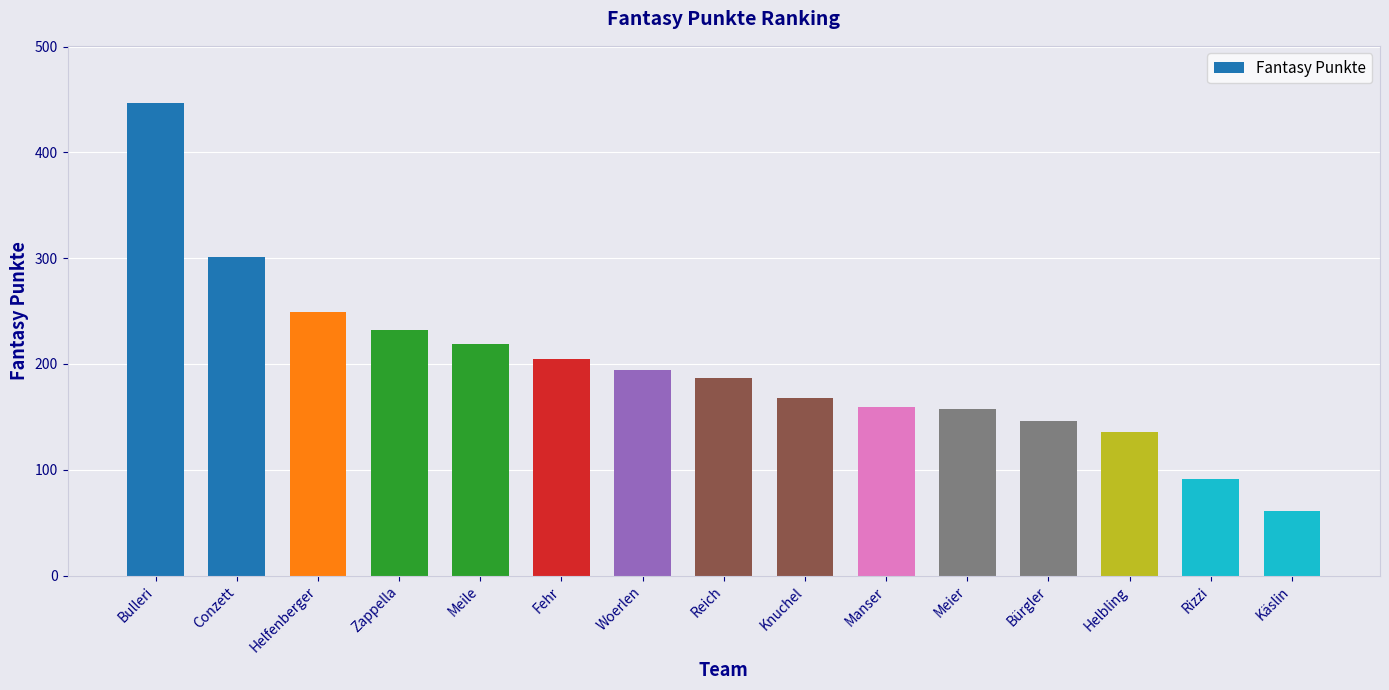

What is the change in value from Woerlen to Bürgler?

-48